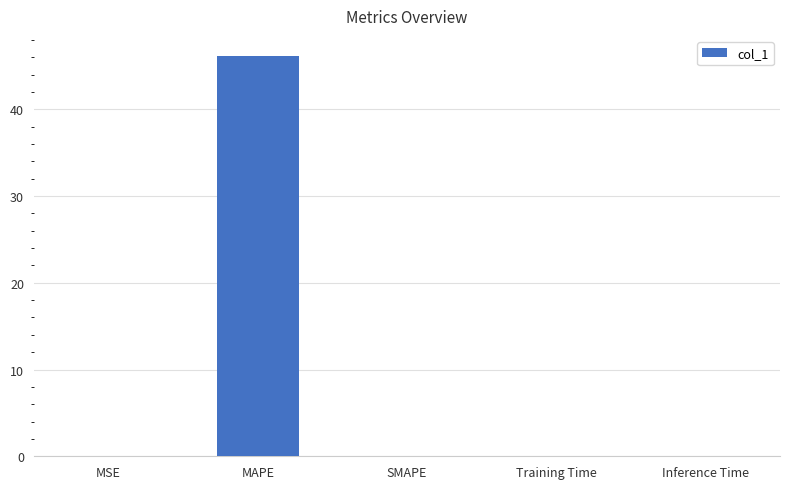

What is the sum of all values?

46.2